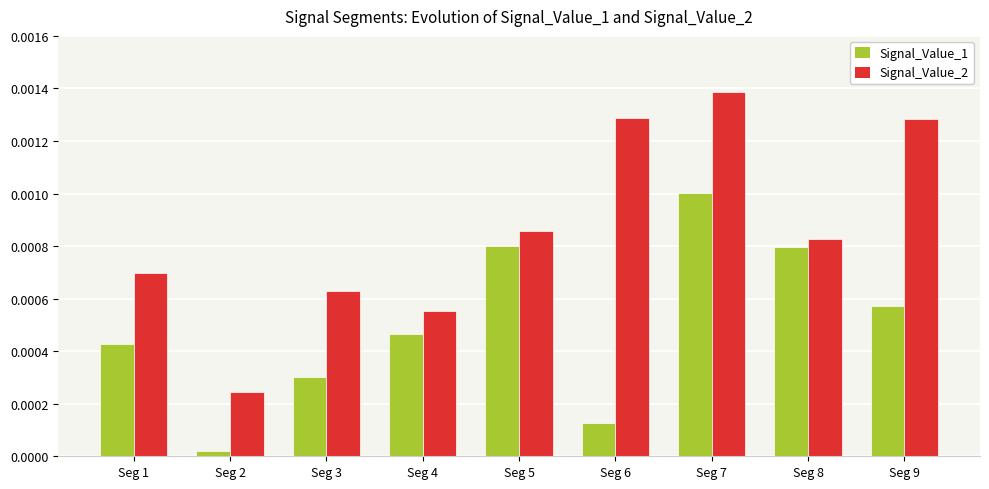

Does the chart contain any negative values?

No